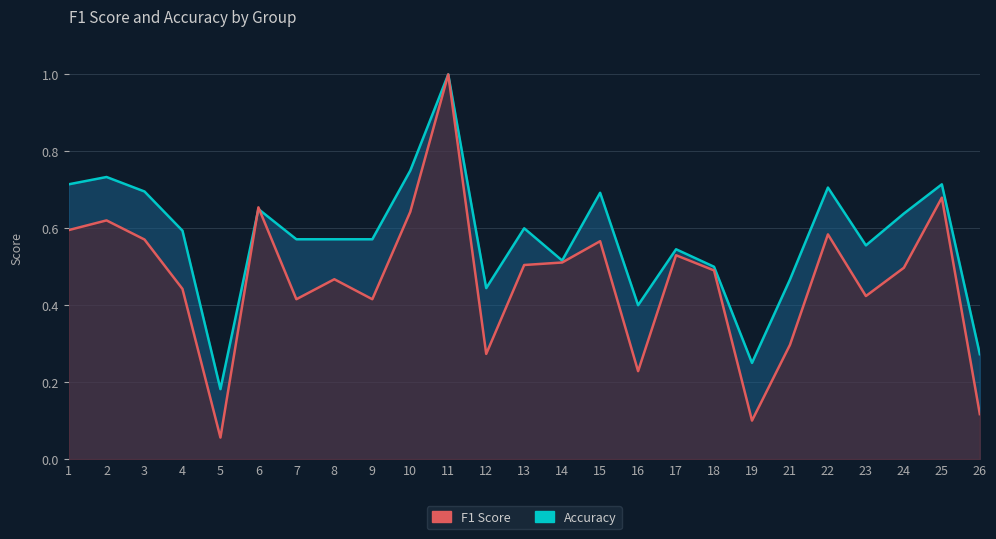

What are all the series names shown in the legend?

accuracy, f1